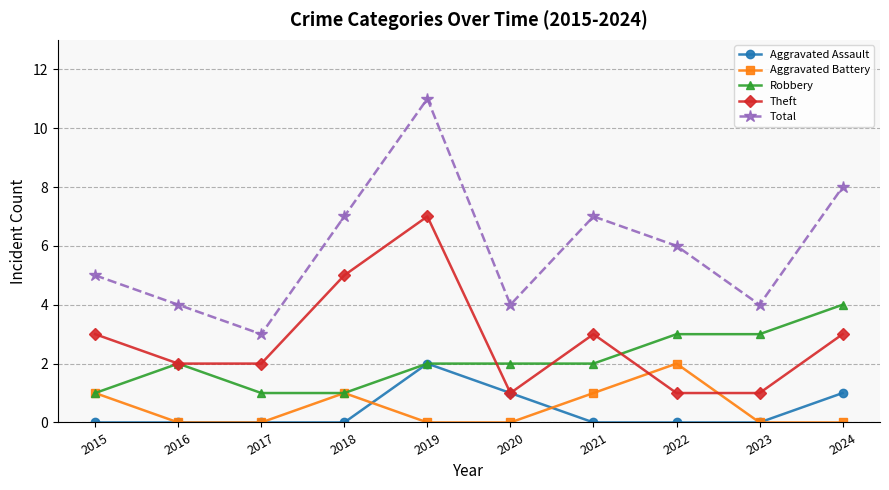

At which category is the sum across all series the highest?

2019